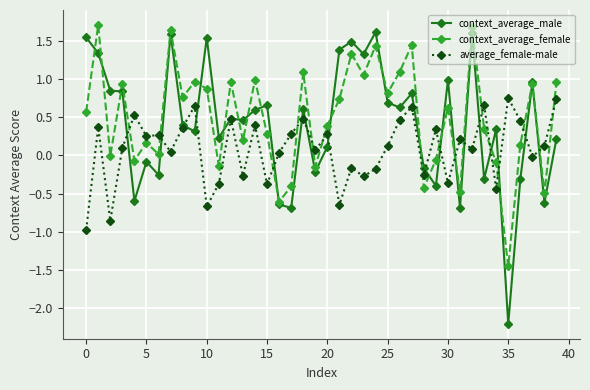

Which series has the largest range (max minus min)?

context_average_male